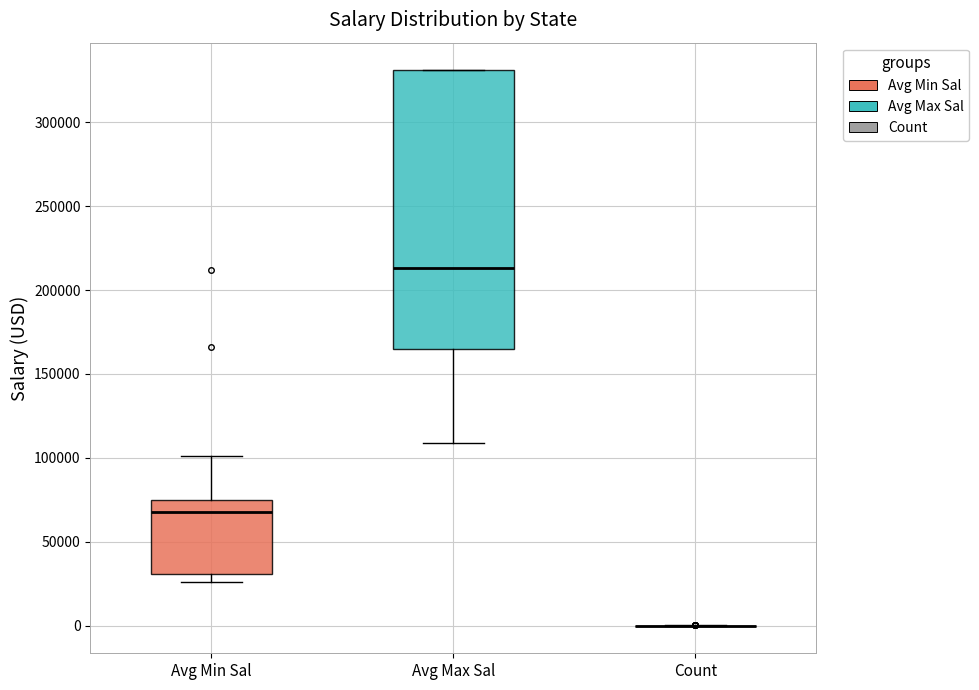

Reading left to right, read every box against the y-axis: the position of its median line, the range the box covers, and the ends of its whiskers. The values are not printed on the chart, so give them approximately, as read against the axis.

Avg Min Sal: median 70000, box 30000 to 75000, whiskers 25000 to 100000
Avg Max Sal: median 215000, box 165000 to 330000, whiskers 110000 to 330000
Count: box collapsed to a line at 0, whiskers 0 to 0